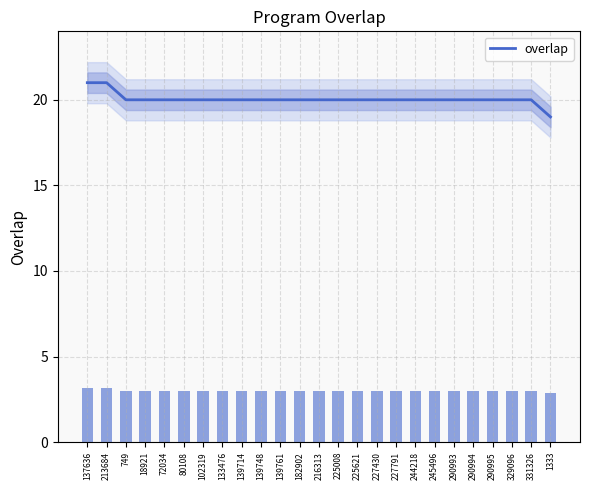

Reading right to left, what are all the values shown in this chart?

19	20	20	20	20	20	20	20	20	20	20	20	20	20	20	20	20	20	20	20	20	20	20	21	21